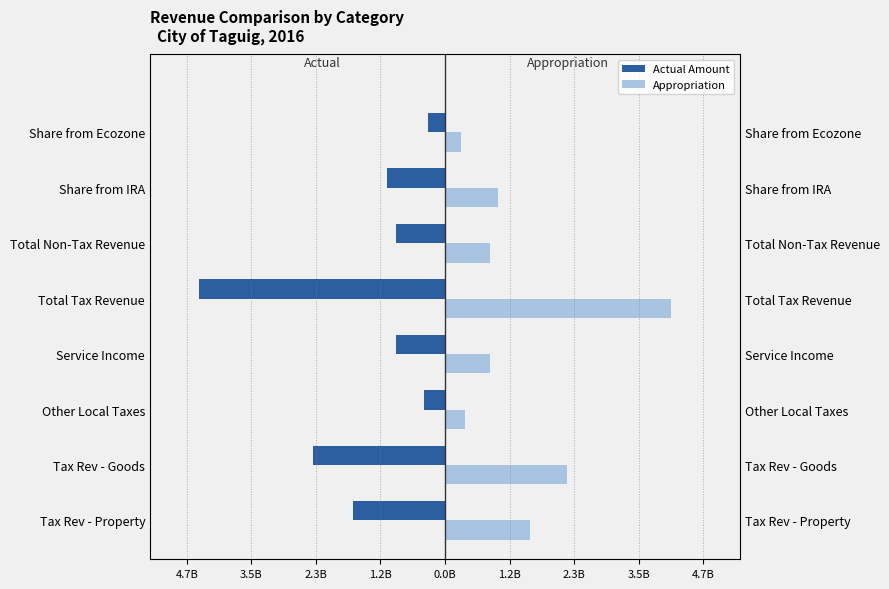

Are the bars grouped side by side (vs. stacked)?

Yes